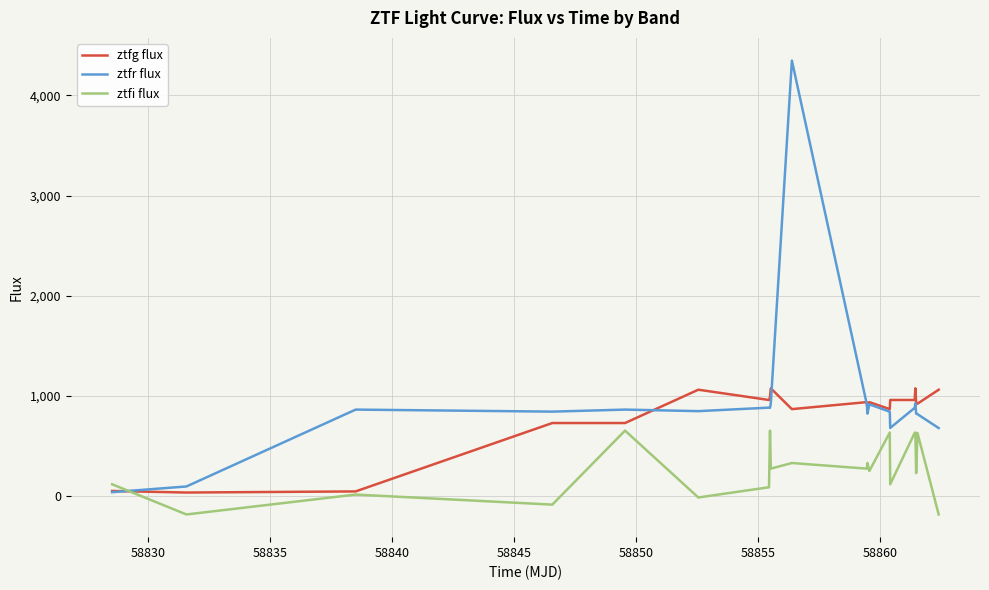

Rank the series by their maximum value, from lowest to highest.

ztfi flux, ztfg flux, ztfr flux